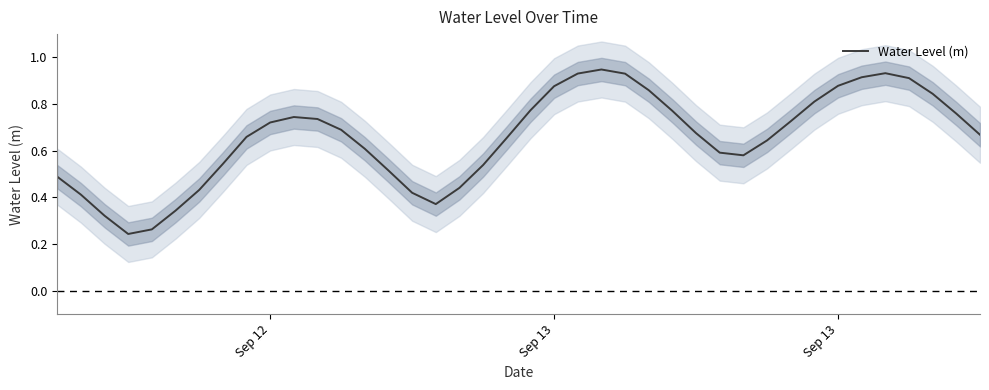

Reading right to left, transcribe all the data shown in this chart.

0.7	0.8	0.8	0.9	0.9	0.9	0.9	0.8	0.7	0.6	0.6	0.6	0.7	0.8	0.9	0.9	0.9	0.9	0.9	0.8	0.7	0.5	0.4	0.4	0.4	0.5	0.6	0.7	0.7	0.7	0.7	0.7	0.5	0.4	0.3	0.3	0.2	0.3	0.4	0.5